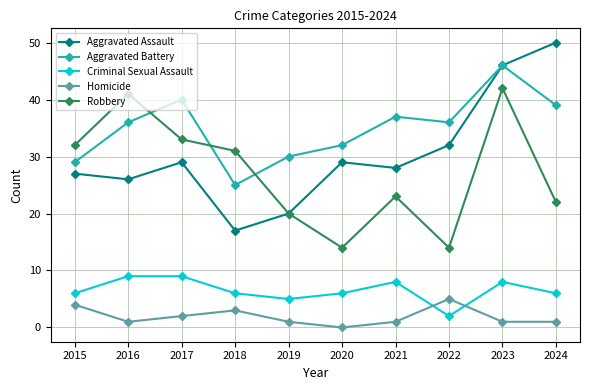

What are all the series names shown in the legend?

Aggravated Assault, Aggravated Battery, Criminal Sexual Assault, Homicide, Robbery